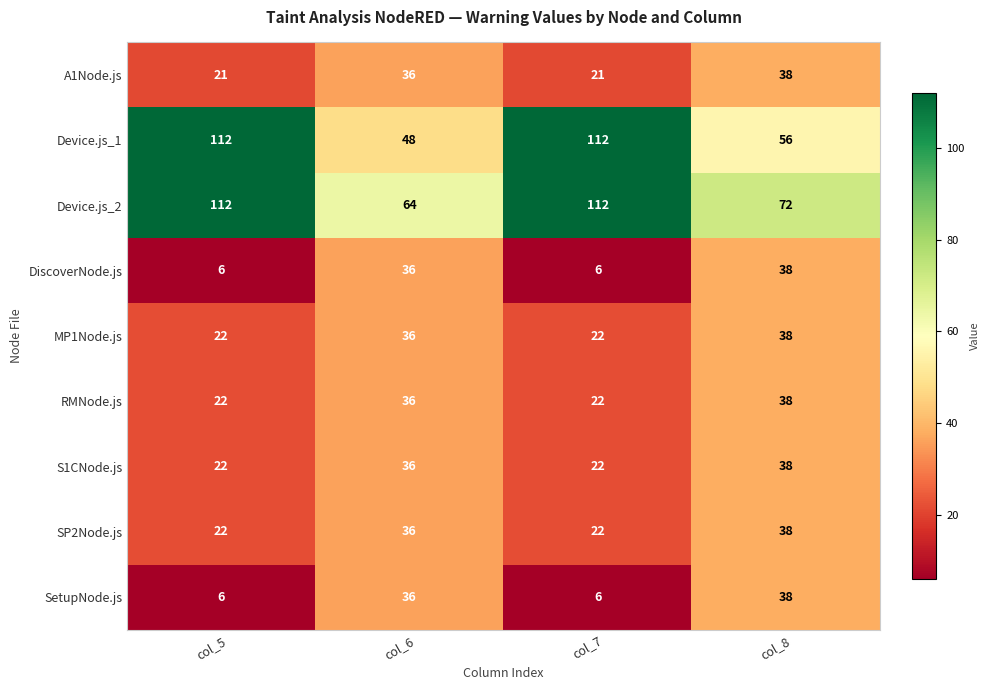

What is the average value of the A1Node.js series?

29